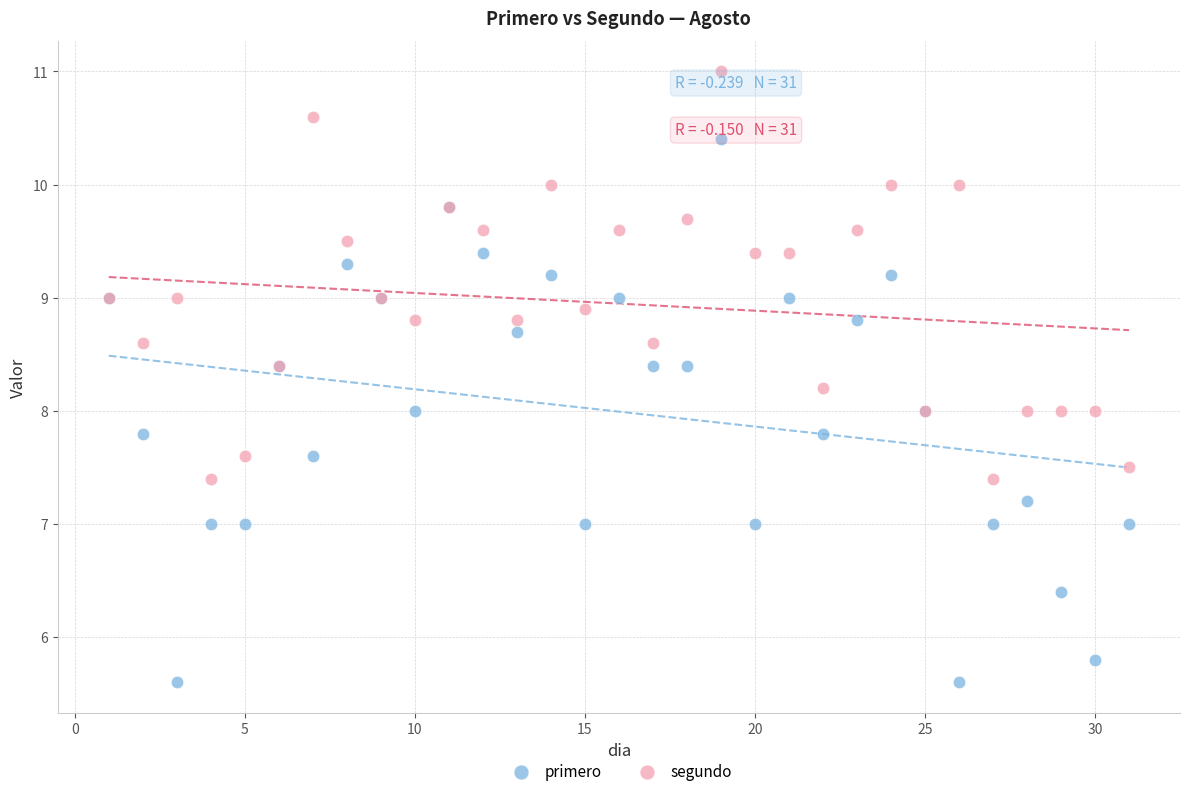

Which series has the widest spread of Y values?

primero